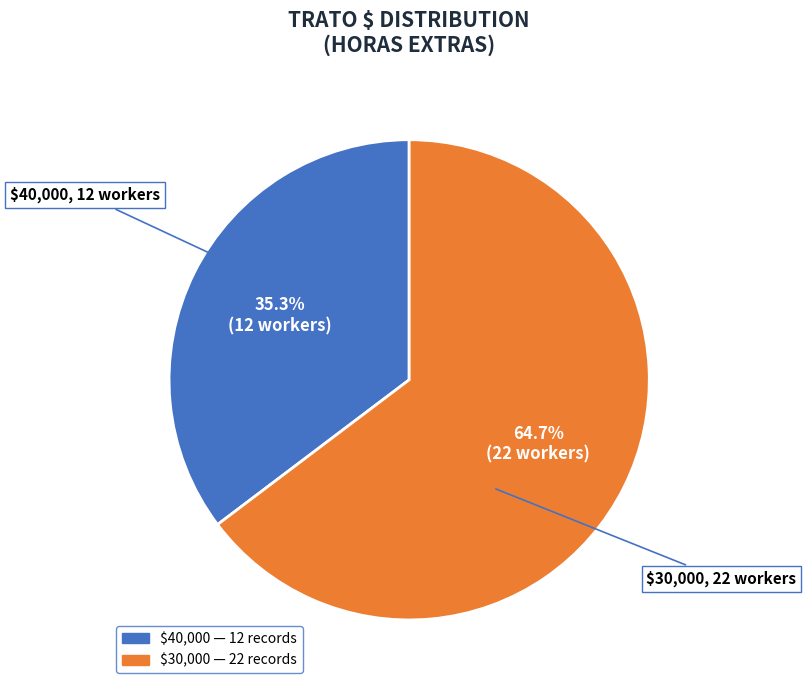

Is there any slice that represents more than half of the pie?

Yes